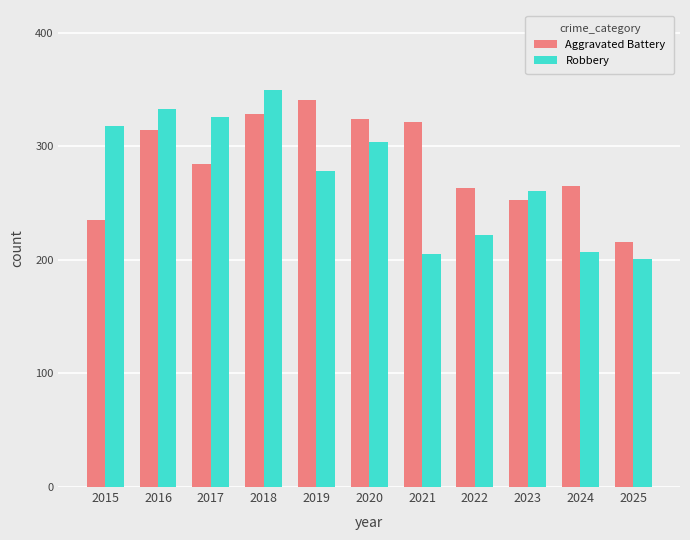

Reading left to right, list all the values displayed in this chart.

Aggravated Battery: 2015=235	2016=314	2017=284	2018=328	2019=341	2020=324	2021=321	2022=263	2023=253	2024=265	2025=216
Robbery: 2015=318	2016=333	2017=326	2018=350	2019=278	2020=304	2021=205	2022=222	2023=261	2024=207	2025=201